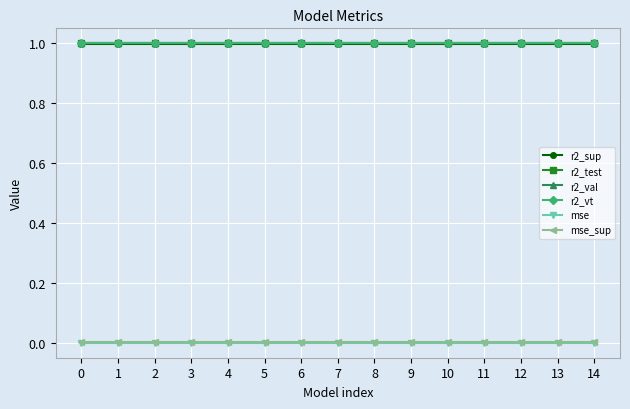

What value does the r2_test series have at 14?

1.0